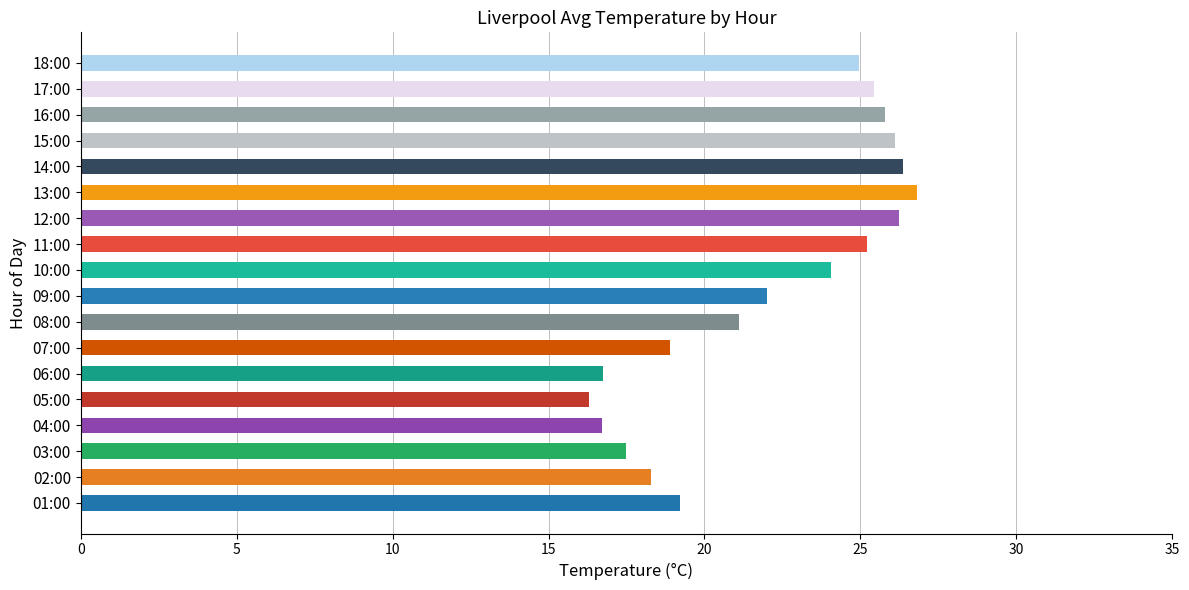

What is the sum of all values?

397.7